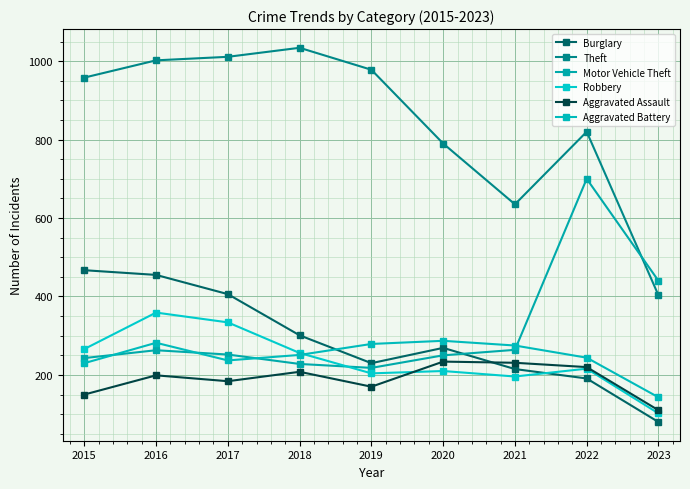

What are all the series names shown in the legend?

Burglary, Theft, Motor Vehicle Theft, Robbery, Aggravated Assault, Aggravated Battery